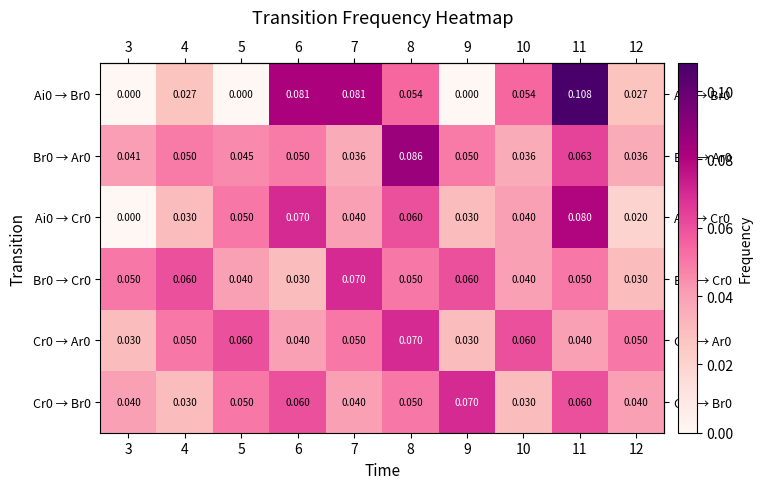

Is the value of Br0 → Ar0 at 4 greater than the value of Br0 → Cr0 at 6?

Yes